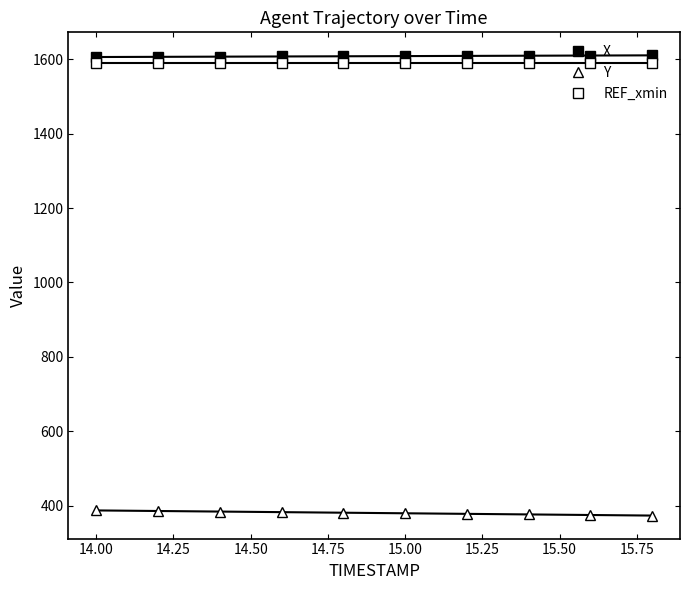

Is this an area chart (filled region under the line)?

No